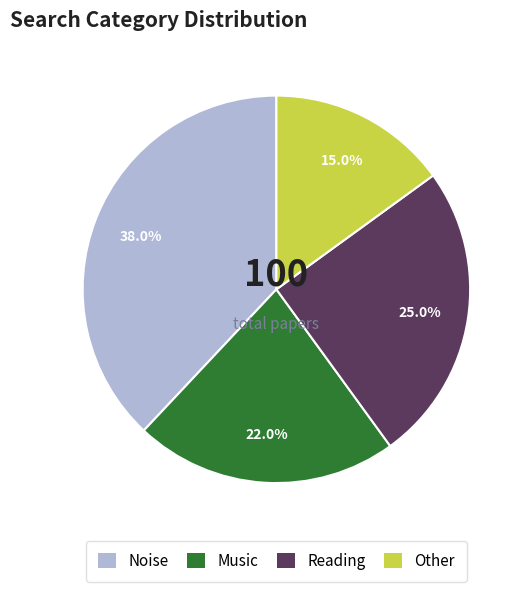

Combined, what portion of the pie is Noise and Reading?

63.0%